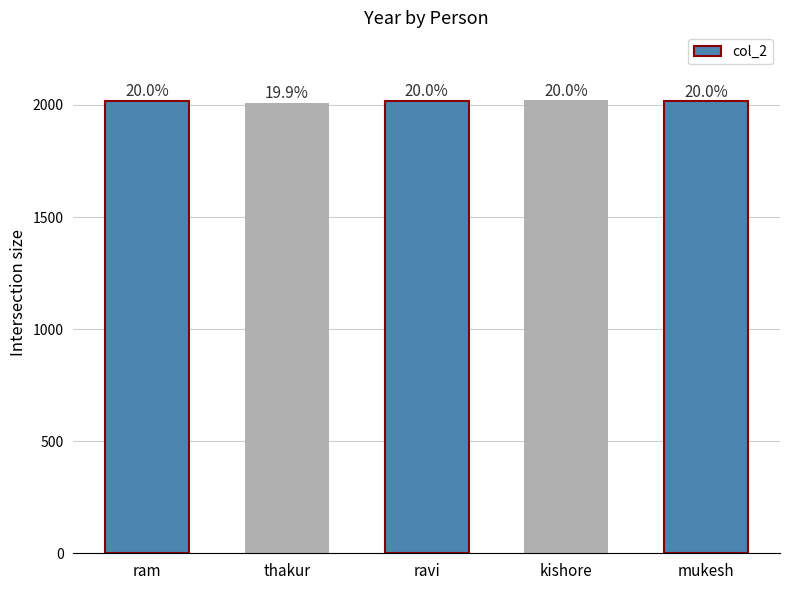

Is it true that the value at thakur is 2010?

True